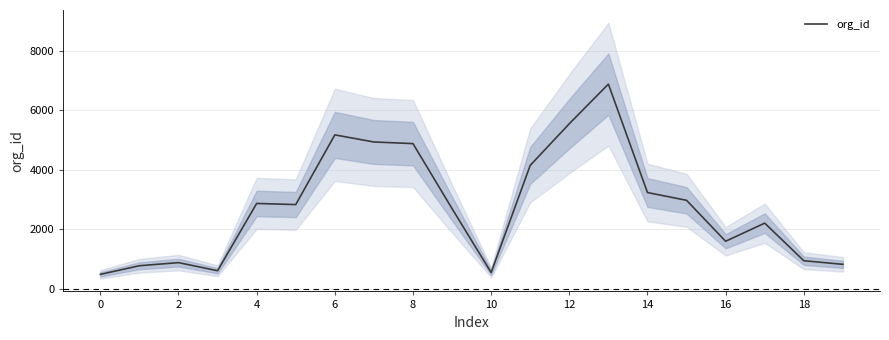

What is the difference between the values at 17 and 13?

4673.0